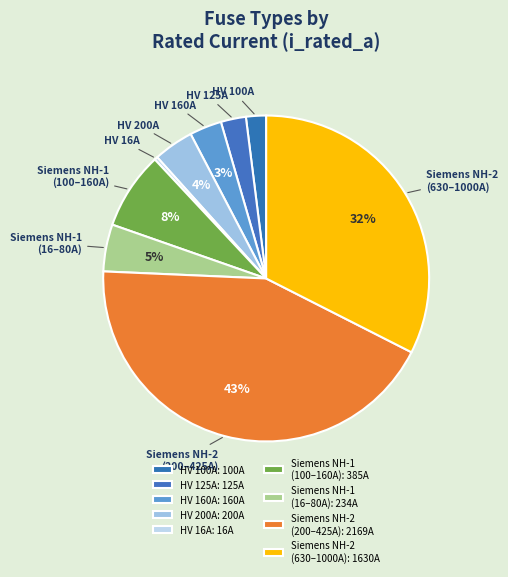

To the nearest percent, what percentage of the pie is HV 200A?

4%